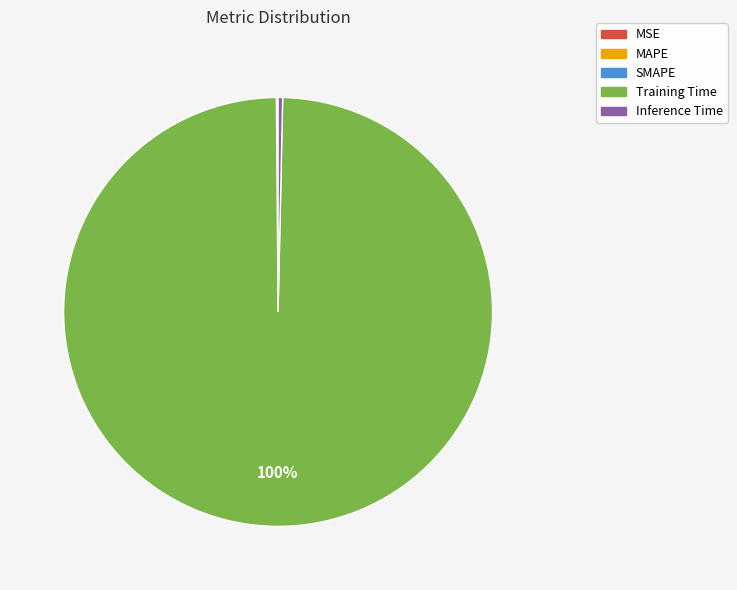

Does Training Time represent more than half of the total?

Yes